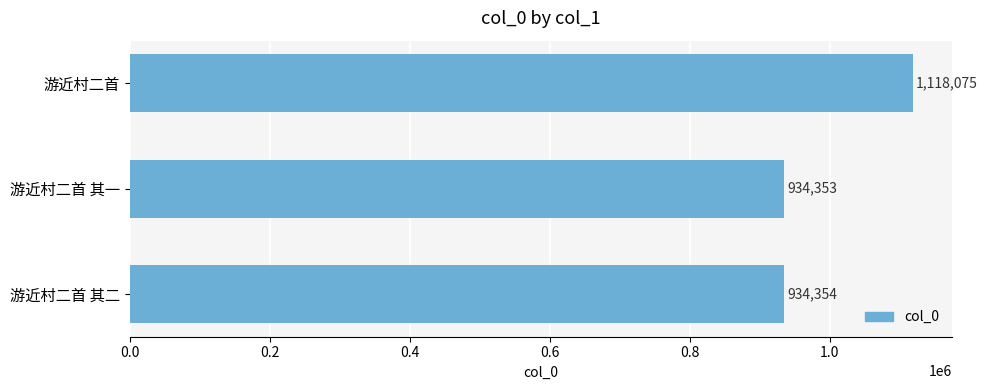

The chart shows a value of 934354 at 游近村二首 其二. True or false?

True